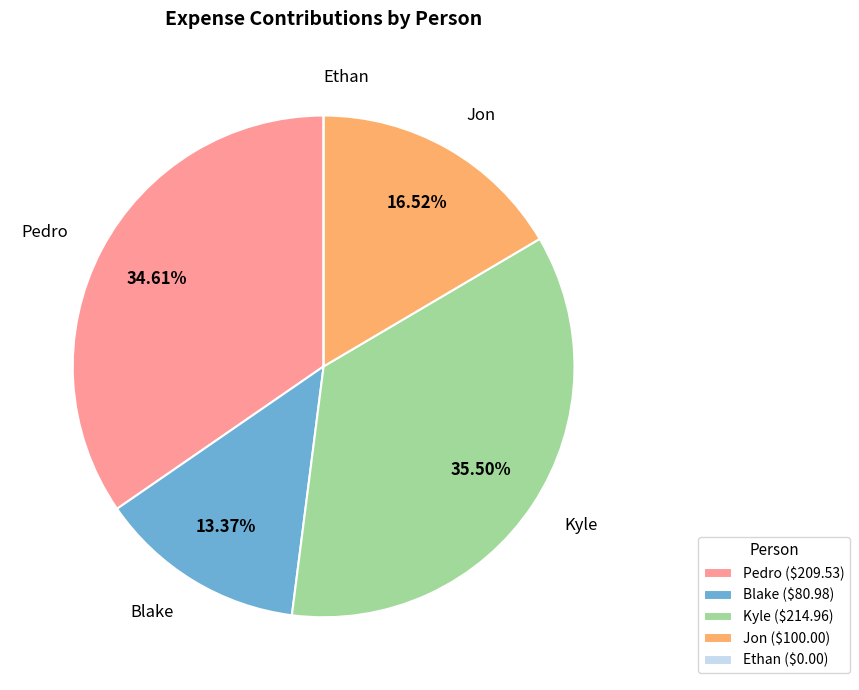

Is there any slice that represents more than half of the pie?

No